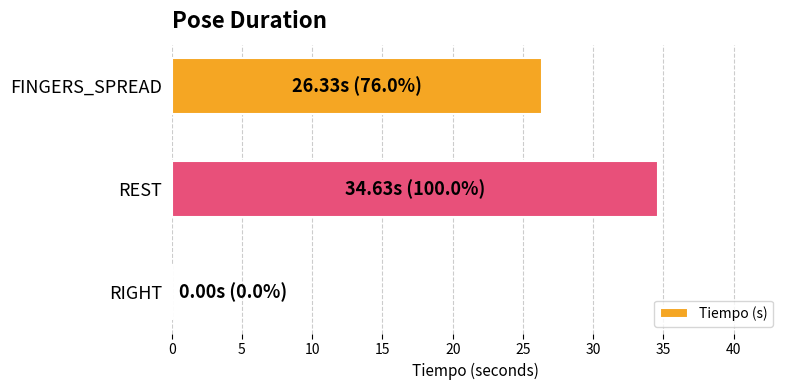

Is it true that the value at REST is 18.7?

False